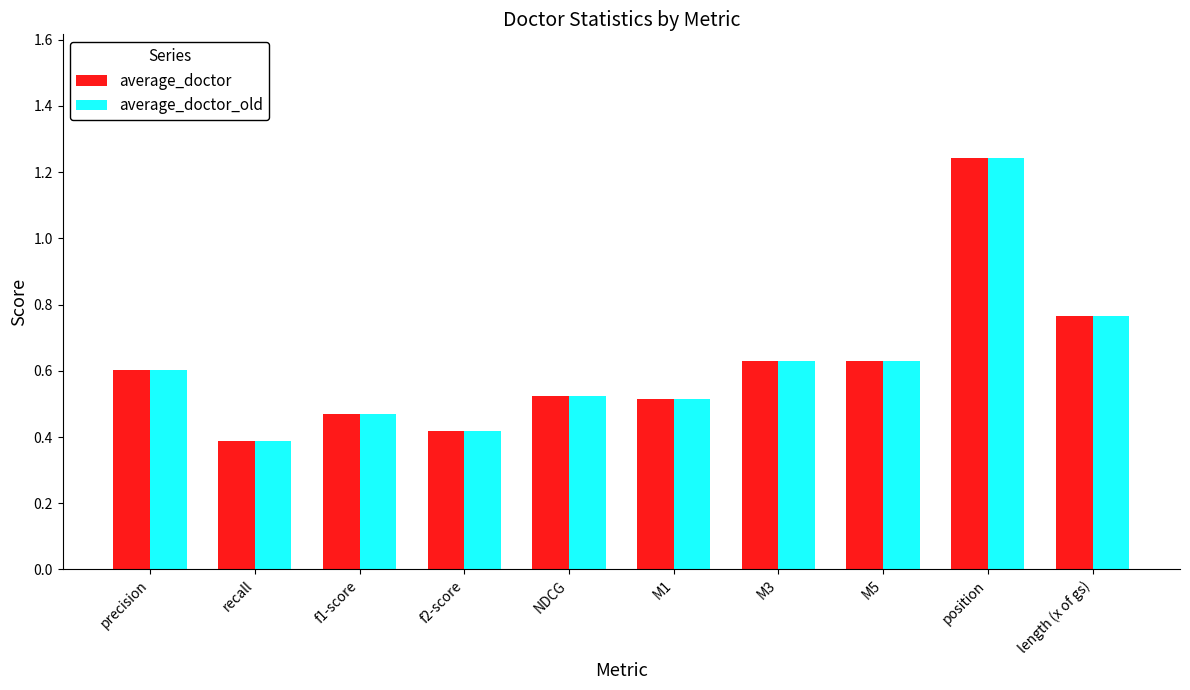

The value of average_doctor_old at f1-score is 0.5. True or false?

True